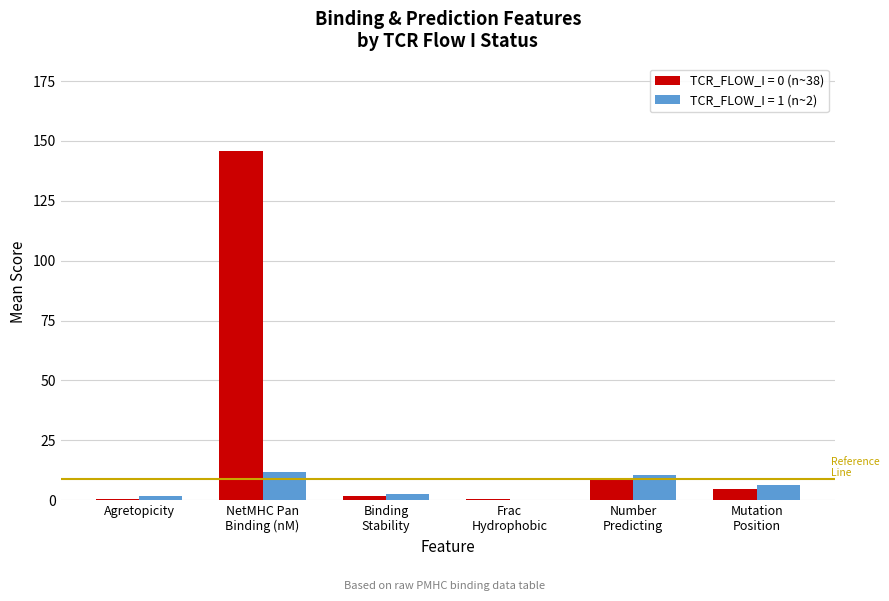

What is the highest value of the TCR_FLOW_I = 1 (n~2) series?

11.6